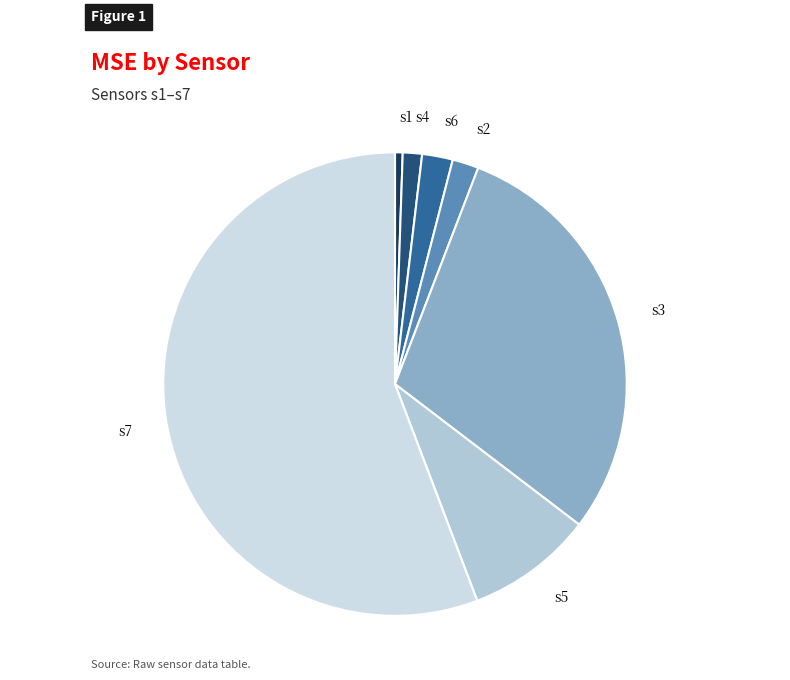

Is the sum of s7 and s5 greater than half?

Yes